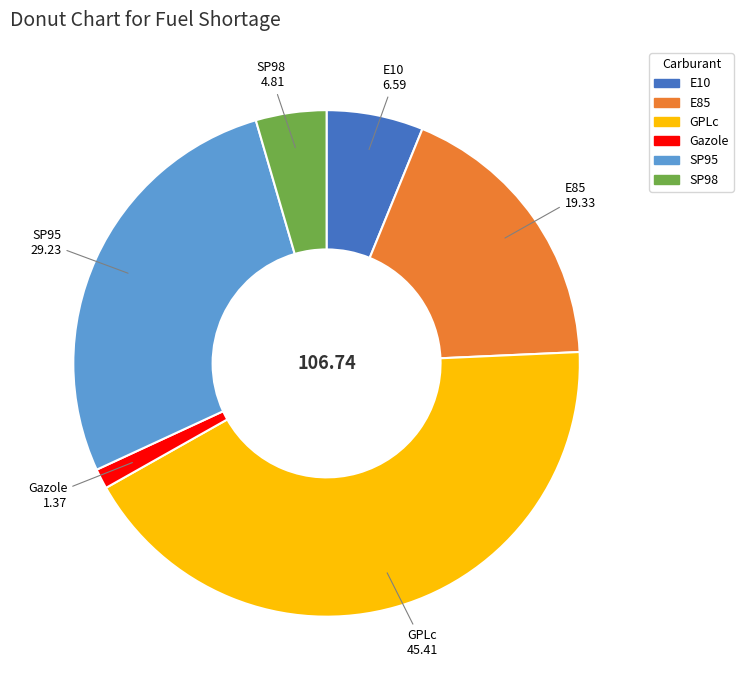

Count the number of slices in the pie.

6